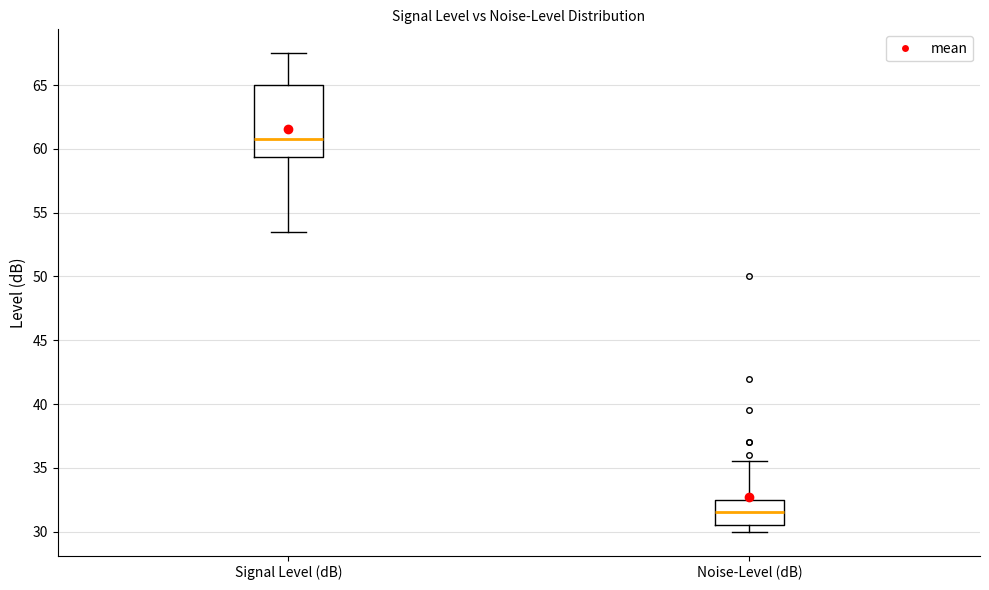

Comparing the boxes themselves (not the whiskers), which one is the tallest?

Signal Level (dB)